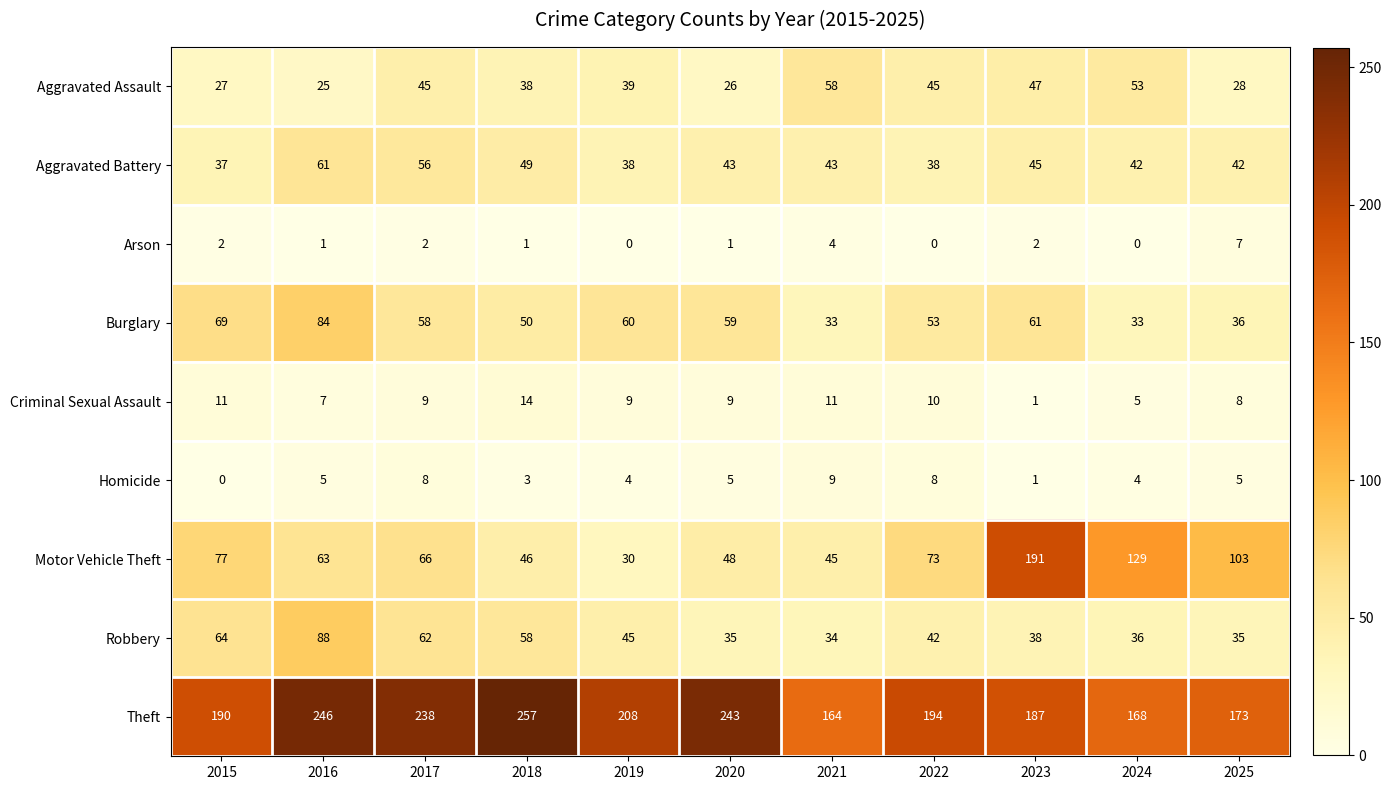

At how many categories does at least one series exceed 29?

11